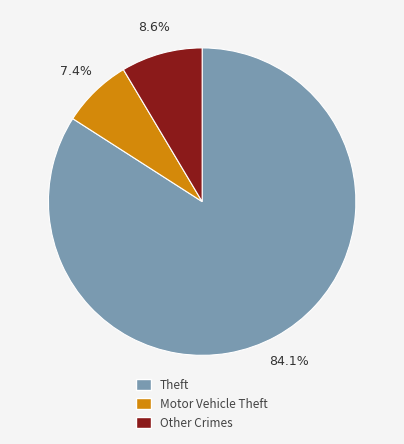

Which has a higher value, Theft or Other Crimes?

Theft